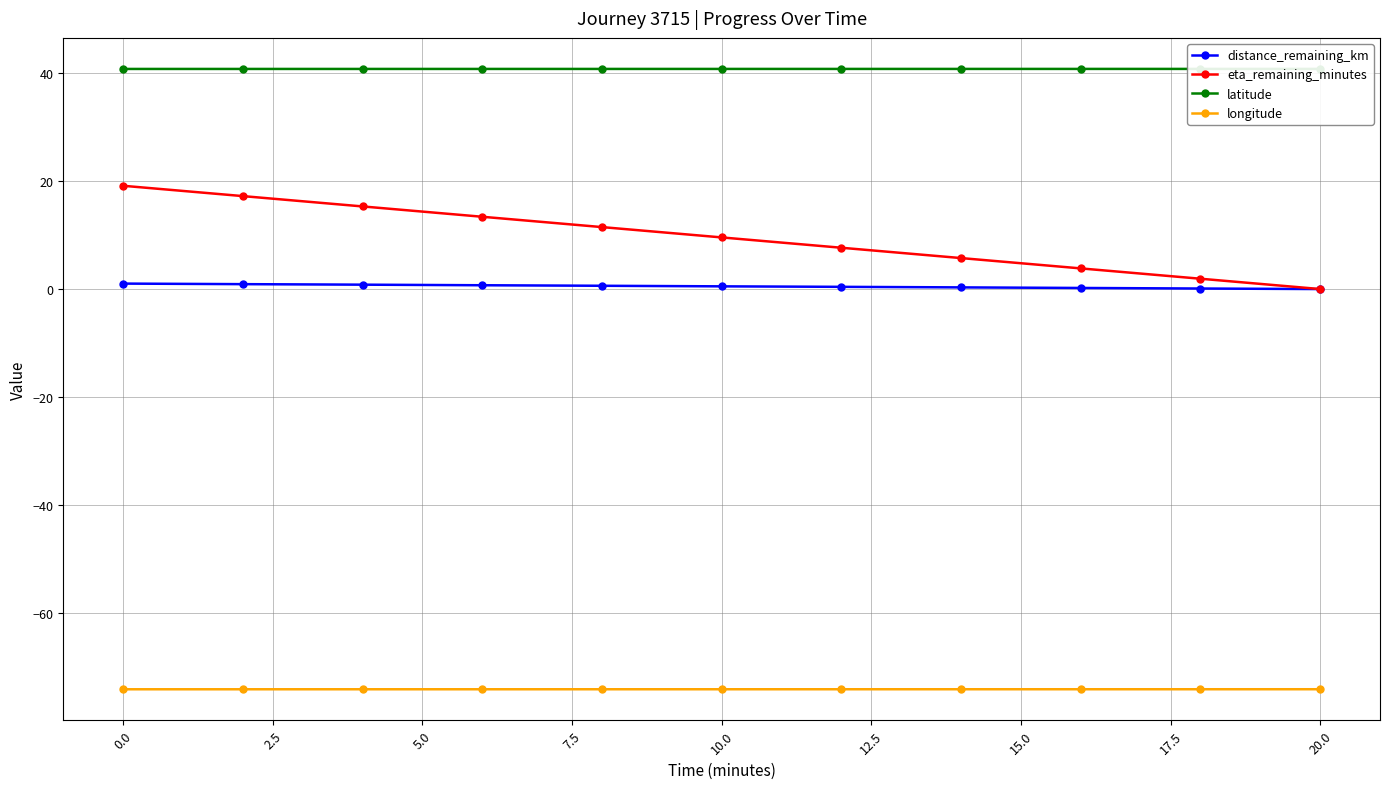

Reading left to right, list all the values displayed in this chart.

distance_remaining_km: 1.0	0.9	0.8	0.7	0.6	0.5	0.4	0.3	0.2	0.1	0.0
eta_remaining_minutes: 19.1	17.2	15.3	13.4	11.5	9.6	7.6	5.7	3.8	1.9	0.0
latitude: 40.7	40.7	40.7	40.7	40.7	40.7	40.7	40.7	40.7	40.7	40.7
longitude: -74.0	-74.0	-74.0	-74.0	-74.0	-74.0	-74.0	-74.0	-74.0	-74.0	-74.0